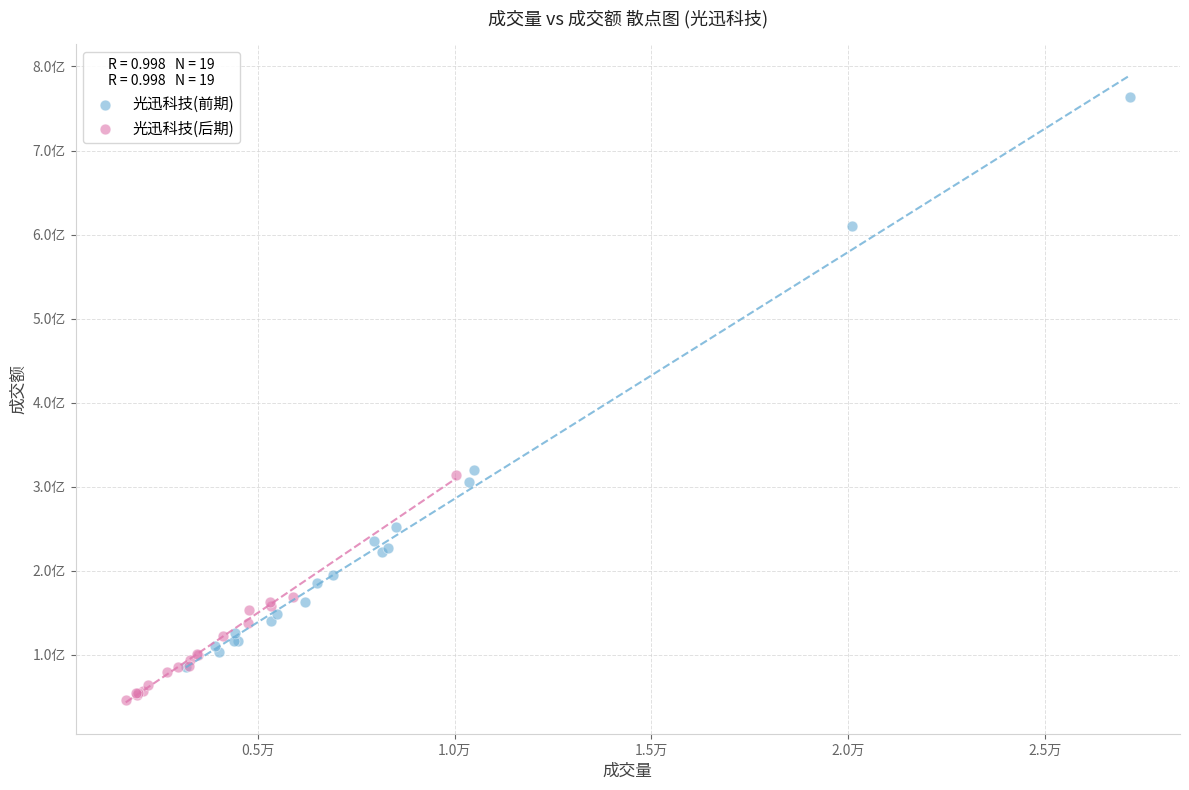

Which series reaches the maximum Y coordinate?

光迅科技(前期)